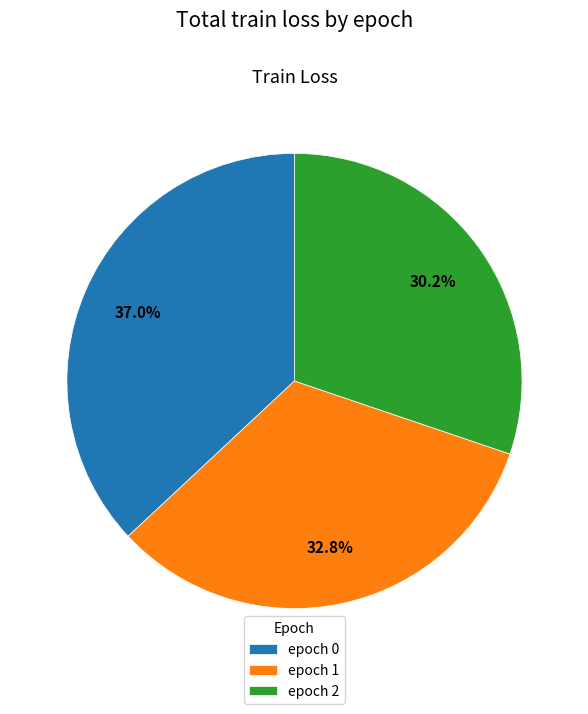

Rank the categories by value from highest to lowest.

epoch 0, epoch 1, epoch 2